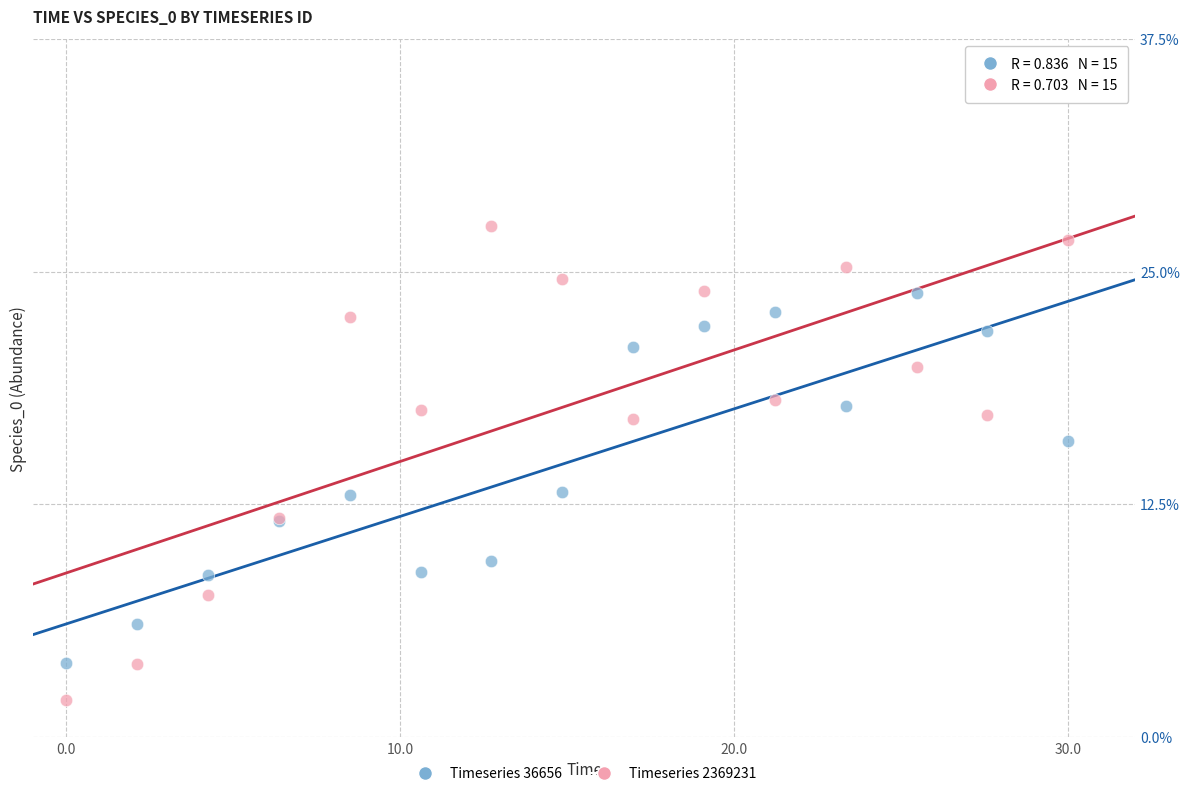

Which series reaches the minimum Y coordinate?

Timeseries 2369231